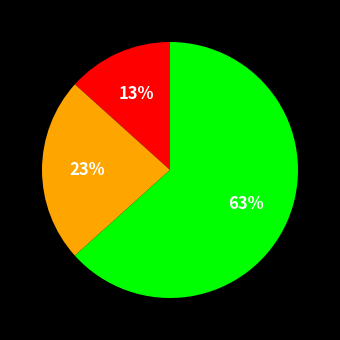

Does any single category account for the majority?

Yes